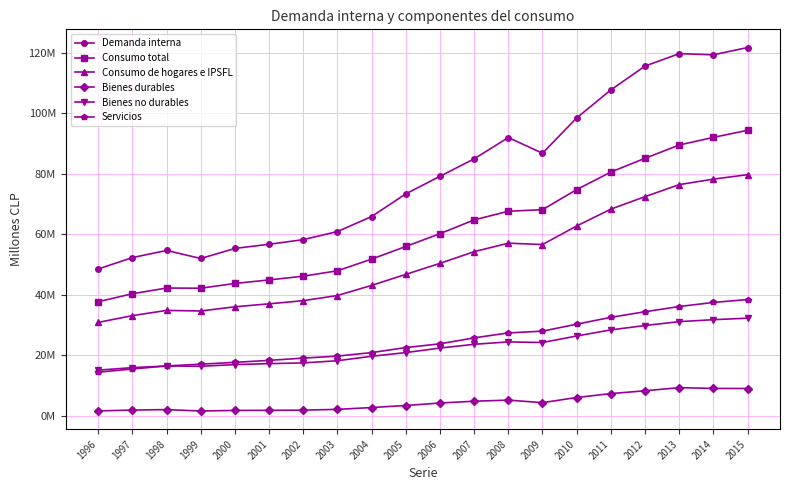

Is this an area chart (filled region under the line)?

No